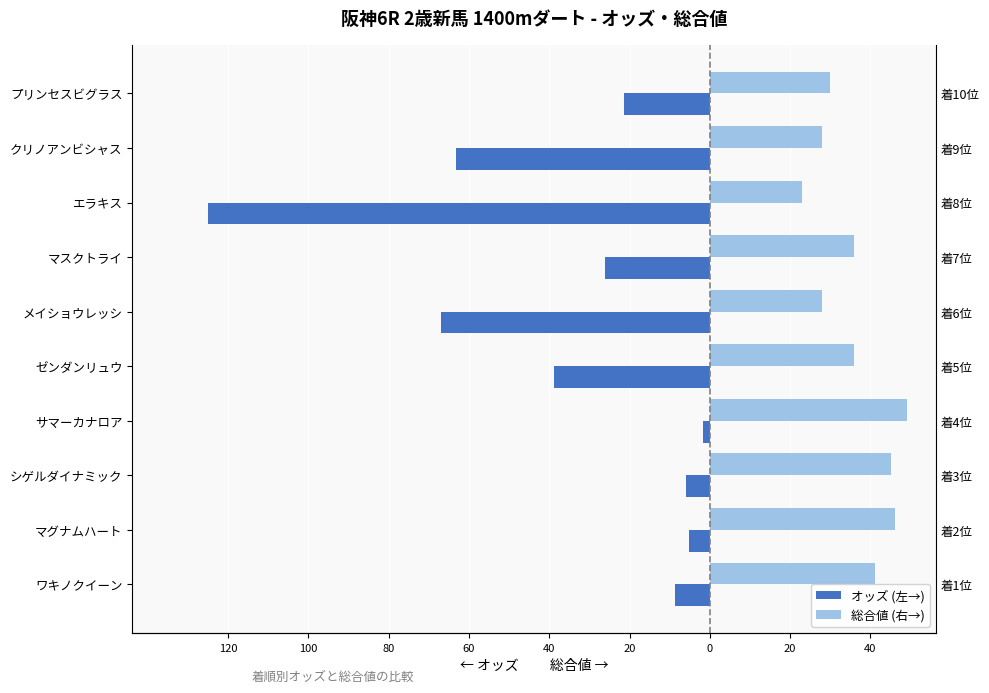

What is the smallest value displayed?

-125.1